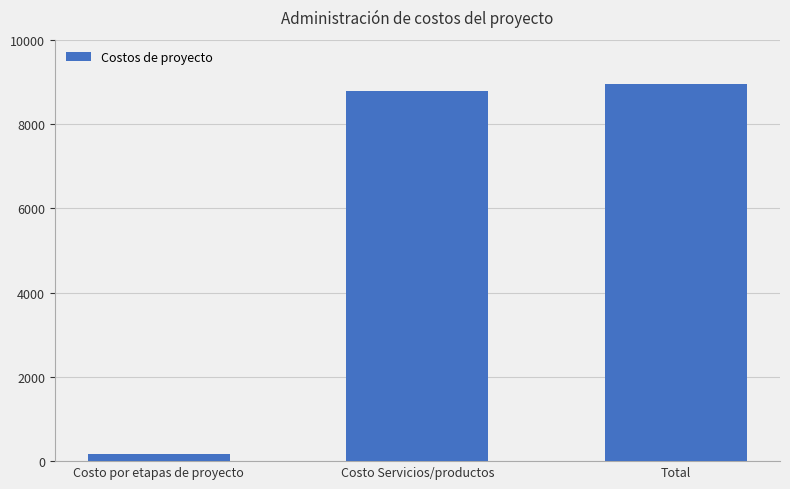

Between Costo Servicios/productos and Total, which is larger?

Total